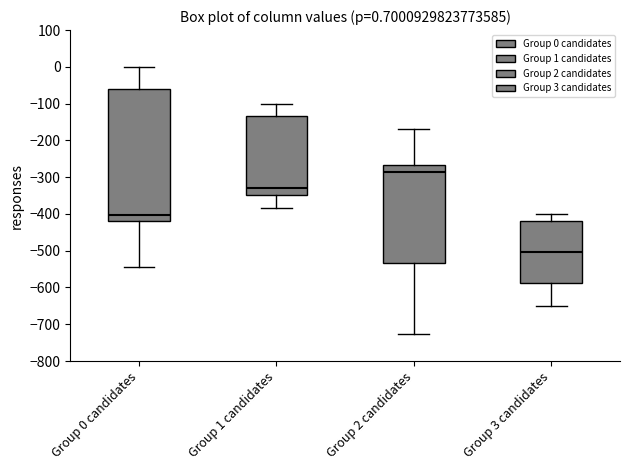

Which box is the tallest, from its lower edge to its upper edge?

Group 0 candidates